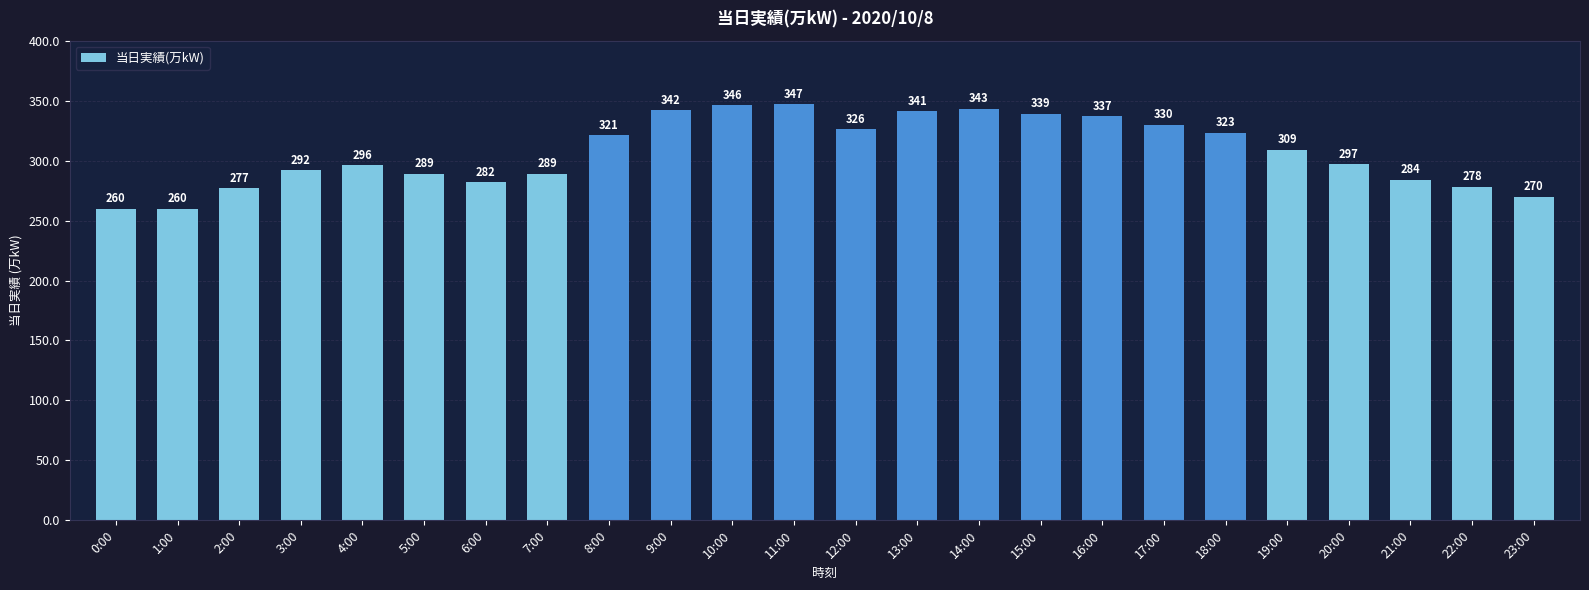

Reading left to right, transcribe all the data shown in this chart.

260	260	277	292	296	289	282	289	321	342	346	347	326	341	343	339	337	330	323	309	297	284	278	270